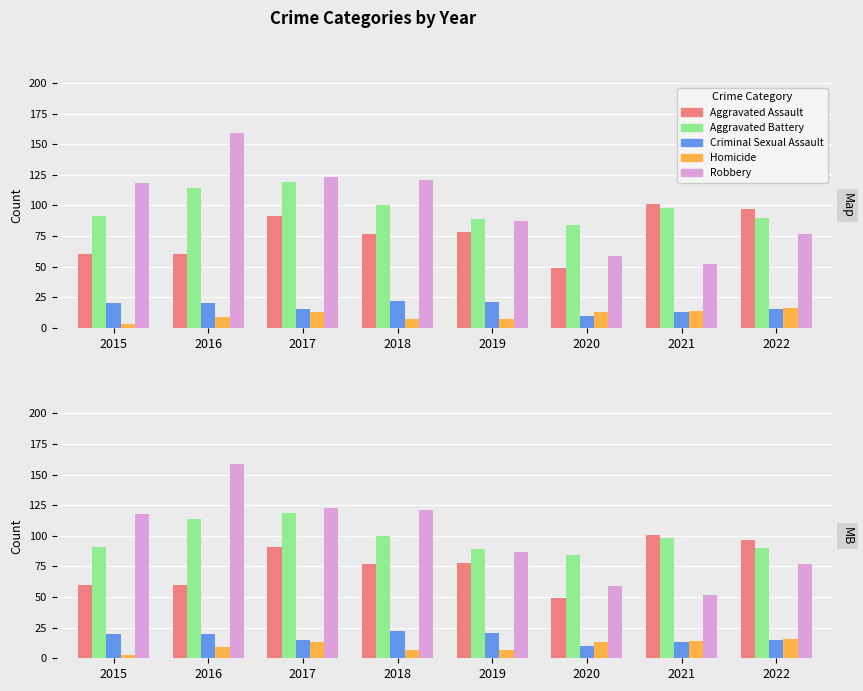

List the labels in order of Criminal Sexual Assault value, largest first.

2018, 2019, 2015, 2016, 2017, 2022, 2021, 2020